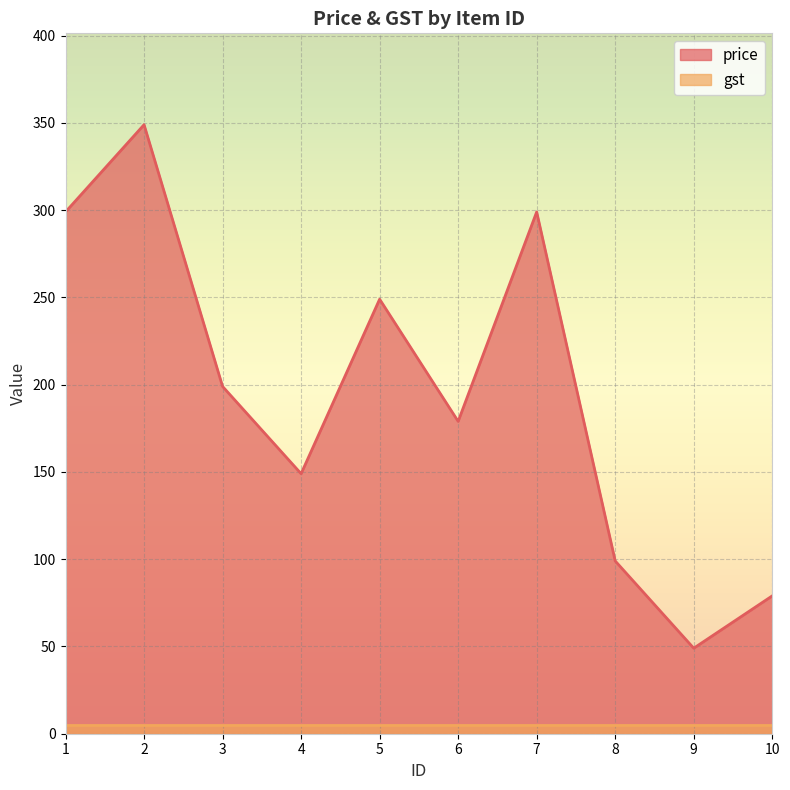

What is the change in value from 6 to 7?

+120